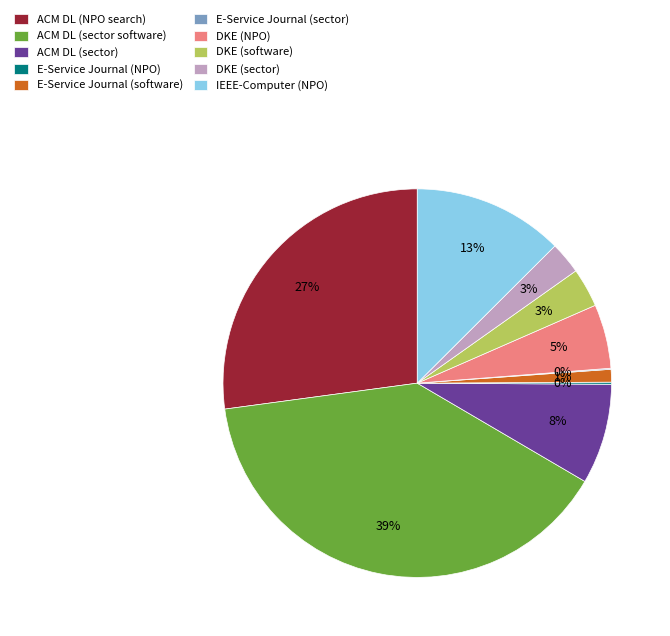

True or false: ACM DL (NPO search) accounts for 21% of the total.

False